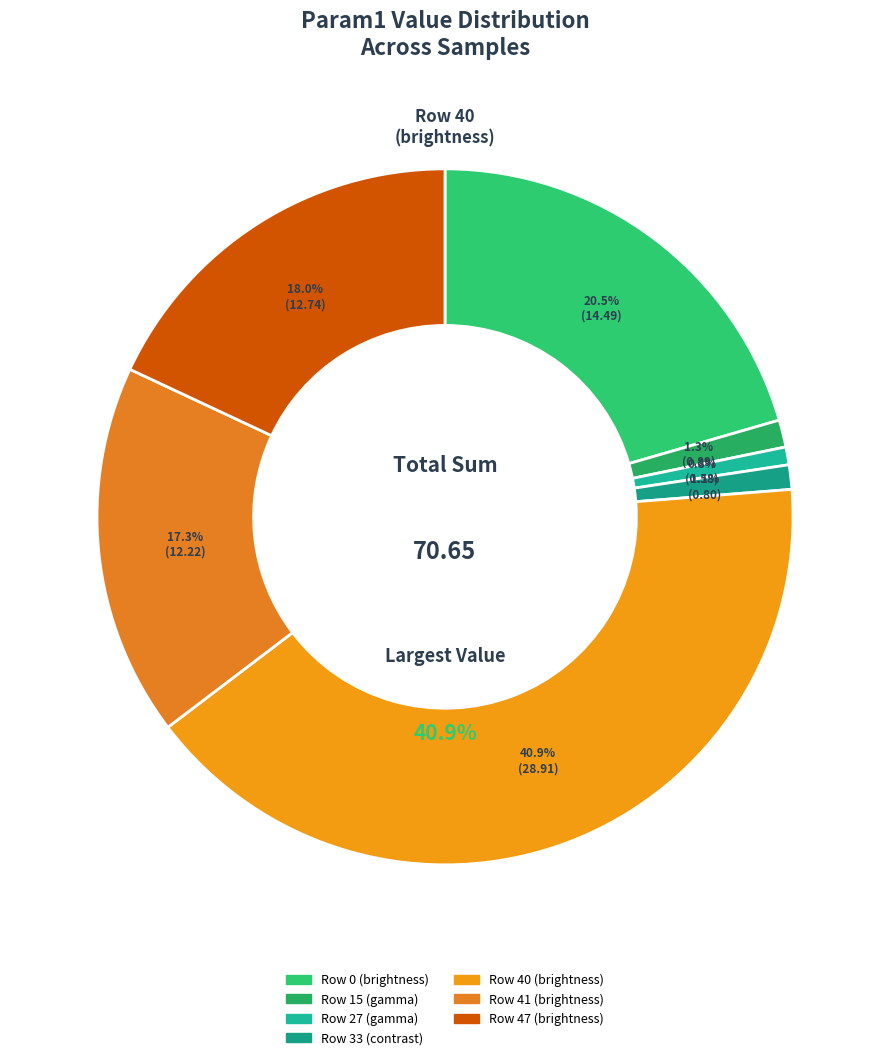

Which slice is the smallest?

27